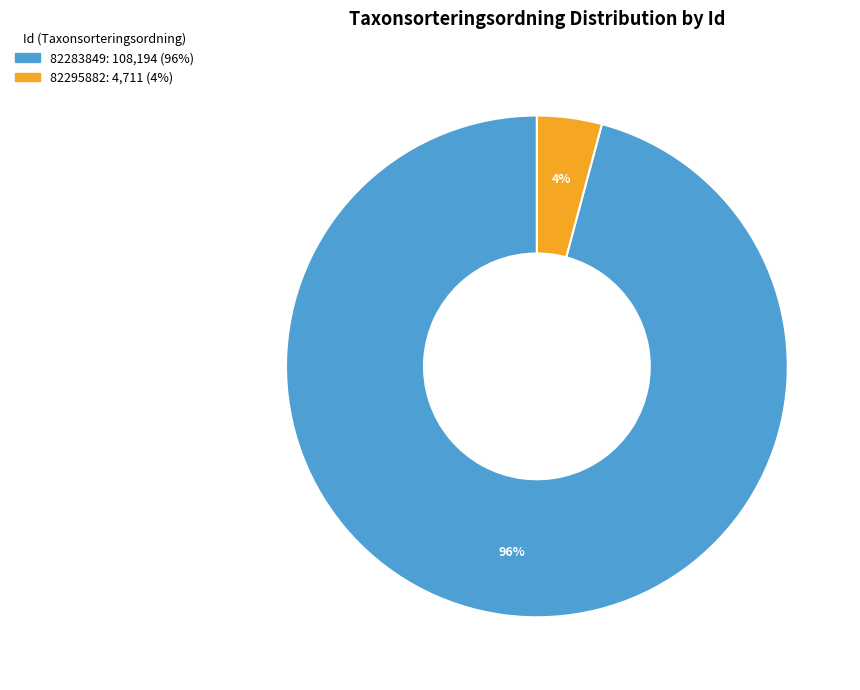

To the nearest percent, what portion does 82283849 represent?

96%